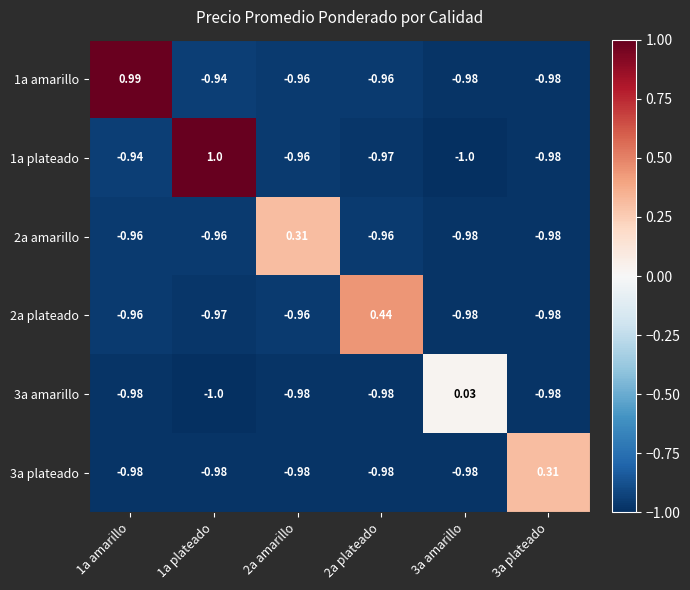

Is the value of 3a amarillo at 1a amarillo greater than the value of 2a plateado at 1a amarillo?

No